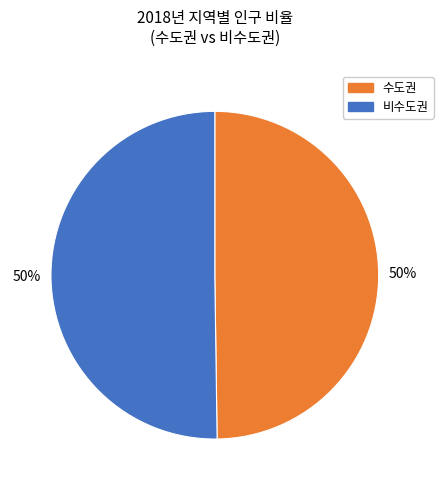

How many segments does this pie chart have?

2